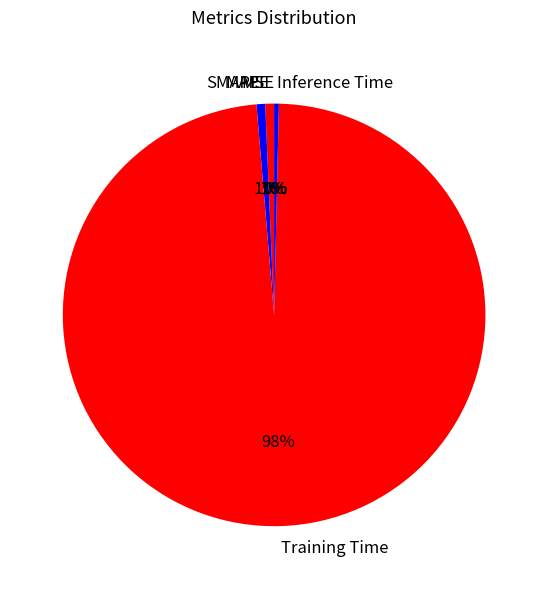

Which slice is the largest?

Training Time